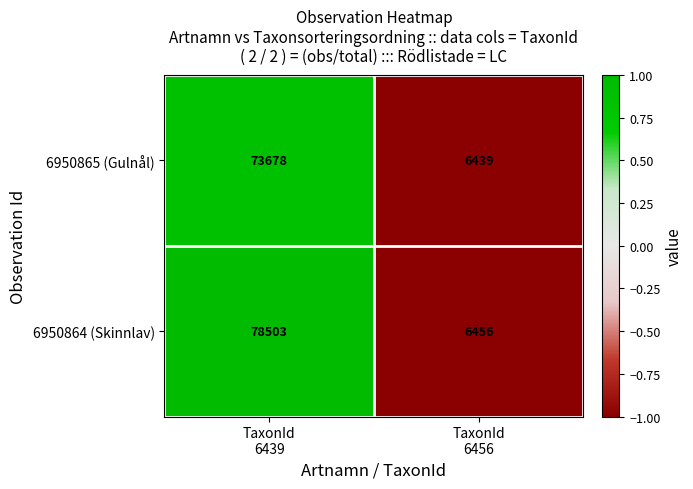

What is the greatest value displayed?

78503